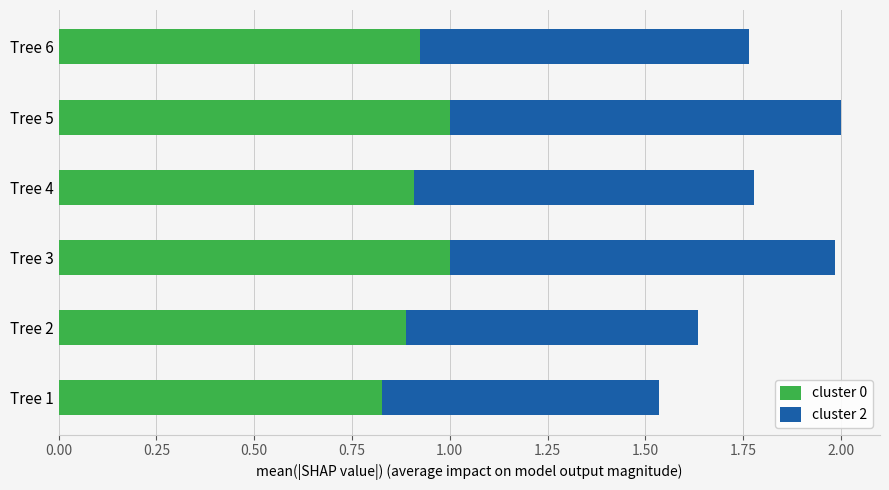

Is it true that cluster 0 equals 1.5 at Tree 6?

False